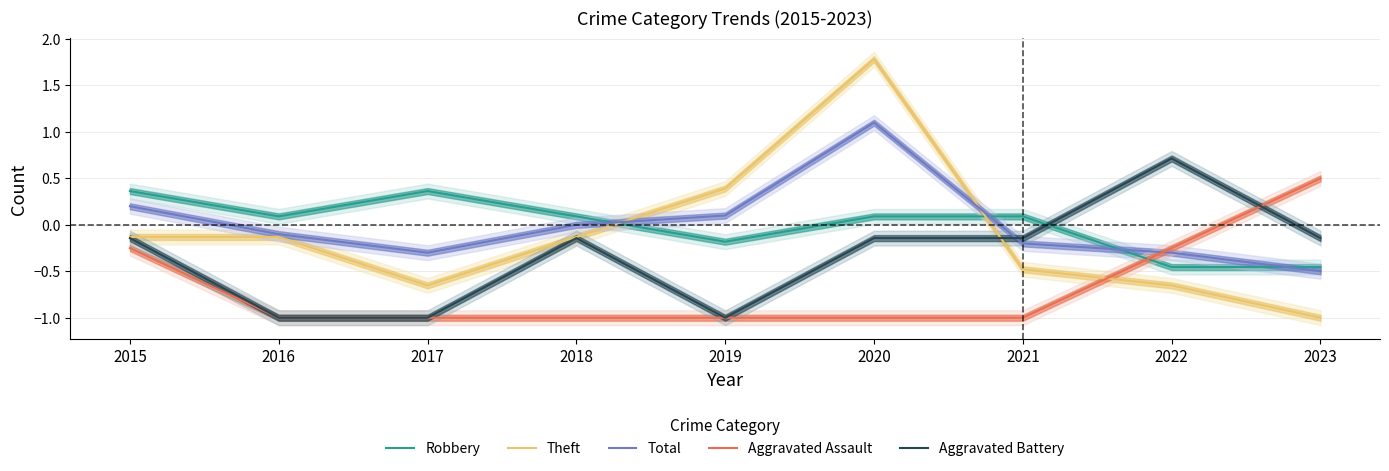

The Aggravated Battery series shows -1.7 at 2017. True or false?

False